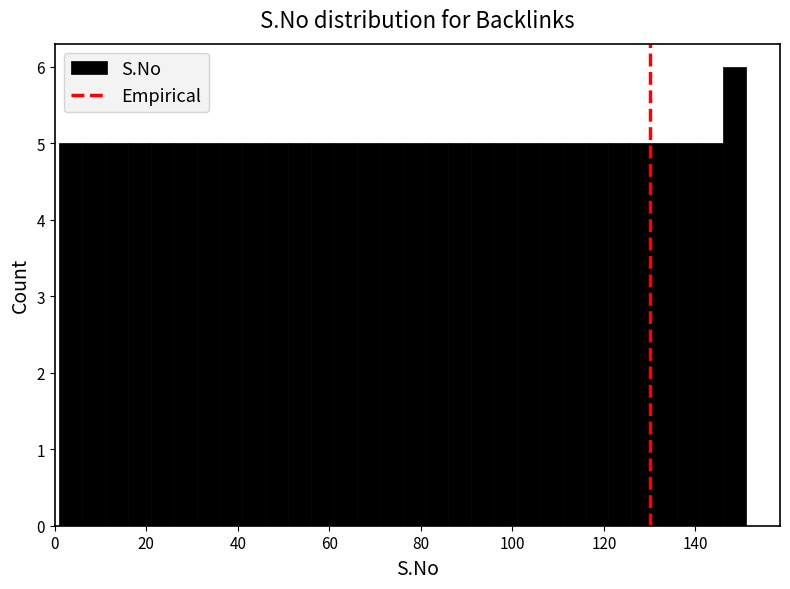

Around what value on the x-axis is the tallest bar? Give the approximate position of its centre, as read against the axis.

148